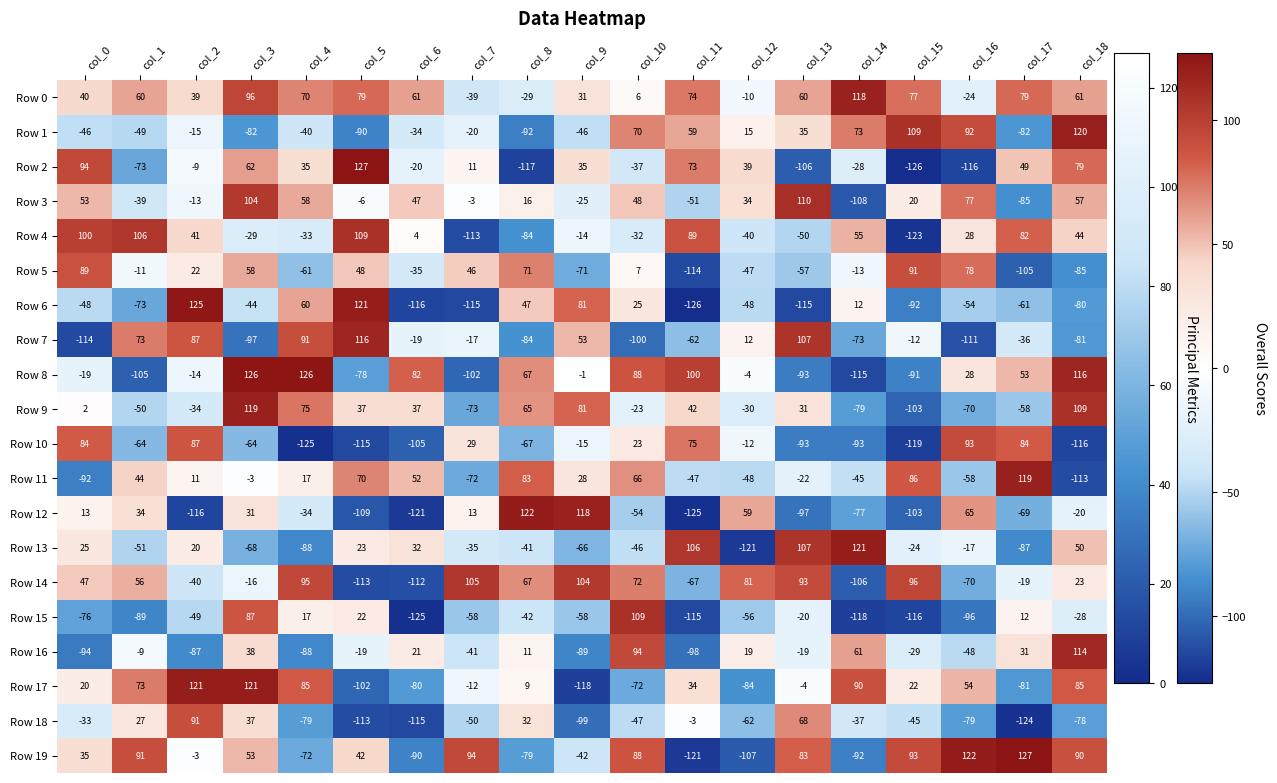

What is the greatest value displayed?

127